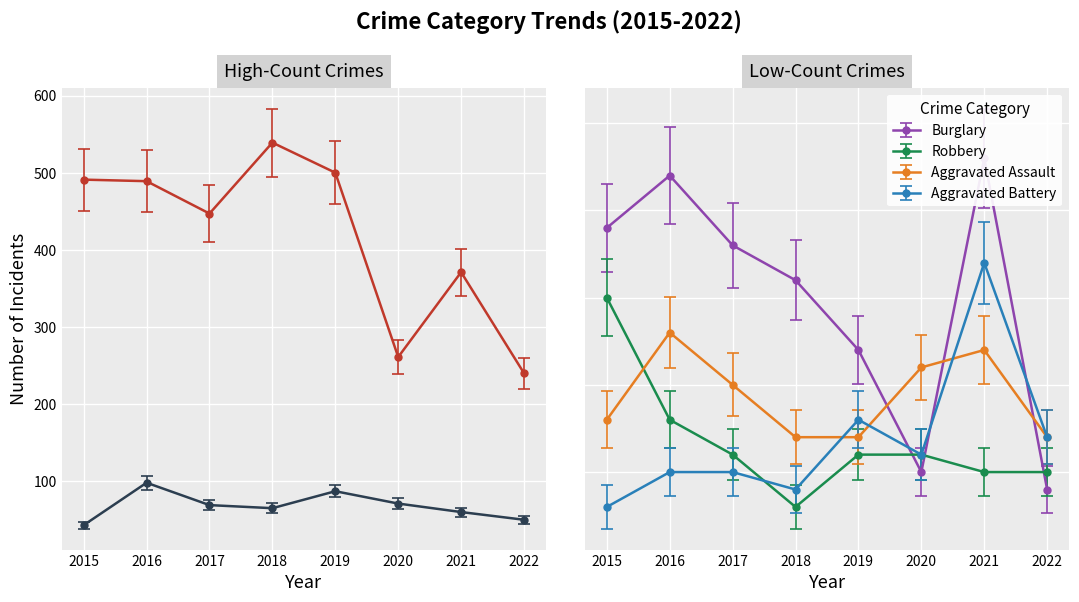

Reading left to right, list all the values displayed in this chart.

Aggravated Assault: 2015=8.0	2016=13.0	2017=10.0	2018=7.0	2019=7.0	2020=11.0	2021=12.0	2022=7.0
Aggravated Battery: 2015=3.0	2016=5.0	2017=5.0	2018=4.0	2019=8.0	2020=6.0	2021=17.0	2022=7.0
Burglary: 2015=19.0	2016=22.0	2017=18.0	2018=16.0	2019=12.0	2020=5.0	2021=23.0	2022=4.0
Motor Vehicle Theft: 2015=47.4	2016=106.8	2017=75.5	2018=71.2	2019=95.0	2020=77.7	2021=65.8	2022=55.0
Robbery: 2015=17.2	2016=9.6	2017=7.5	2018=4.2	2019=7.5	2020=7.5	2021=6.4	2022=6.4
Theft: 2015=491.0	2016=489.0	2017=447.0	2018=539.0	2019=500.0	2020=261.0	2021=371.0	2022=240.0